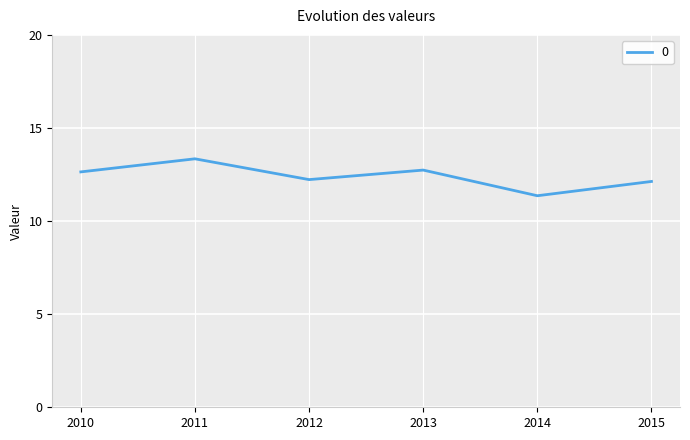

How many lines are shown in the chart?

1